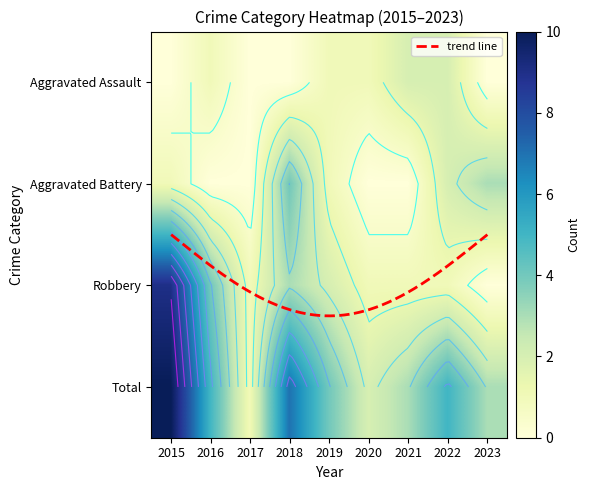

At which label is Total closest to 5?

2016